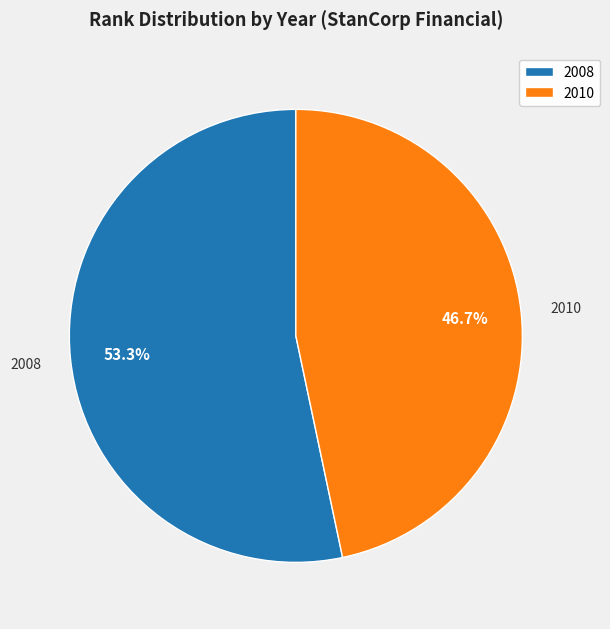

To the nearest percent, what portion does 2008 represent?

53%